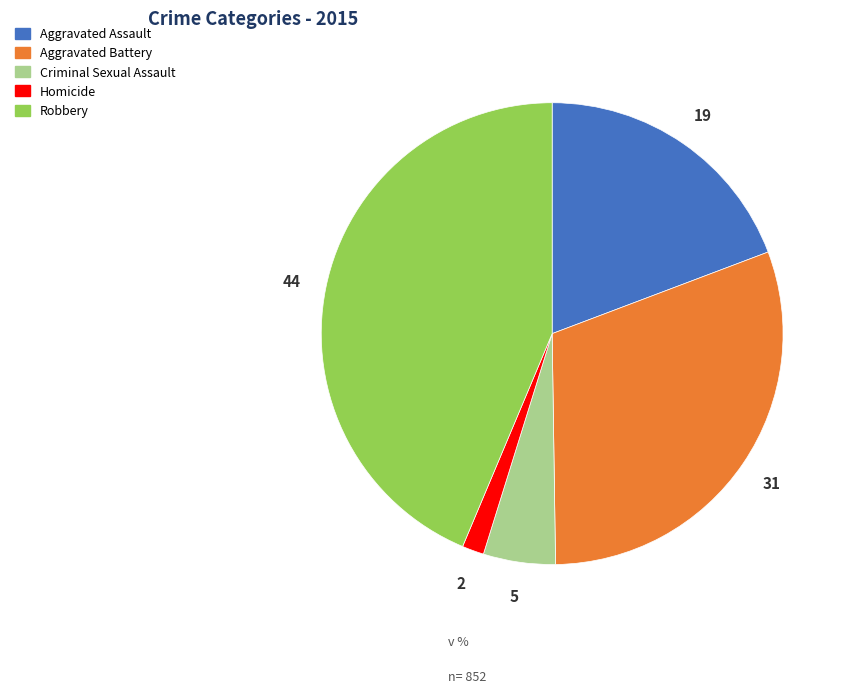

Does Criminal Sexual Assault account for over 50% of the chart?

No